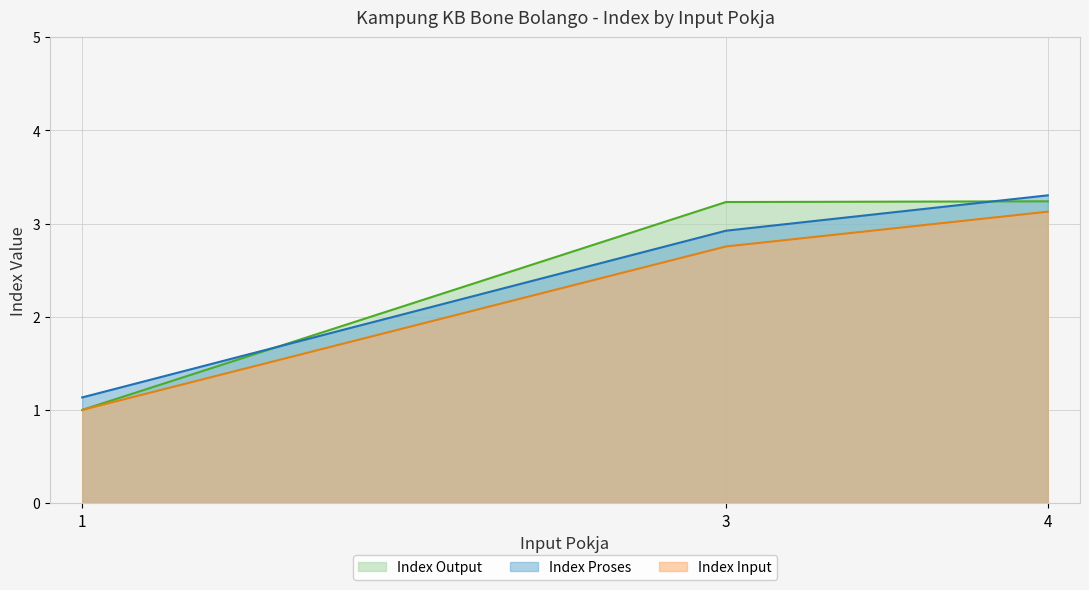

Between 1 and 3, which series saw the biggest shift?

Index Output